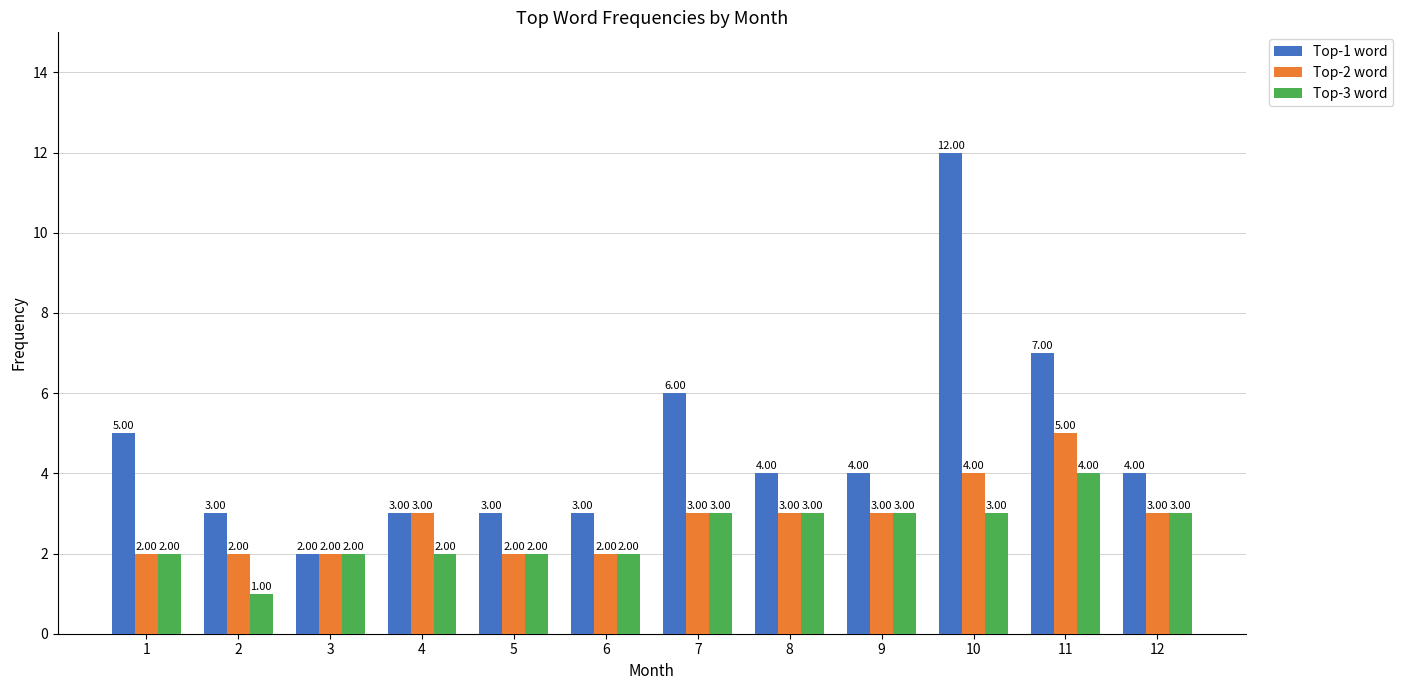

At how many categories does at least one series exceed 8?

1